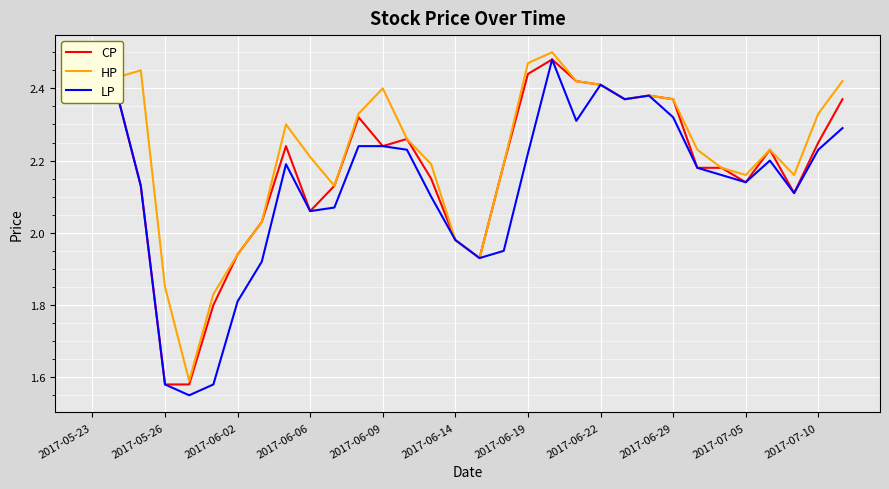

List the series in order of their overall mean, highest first.

HP, CP, LP